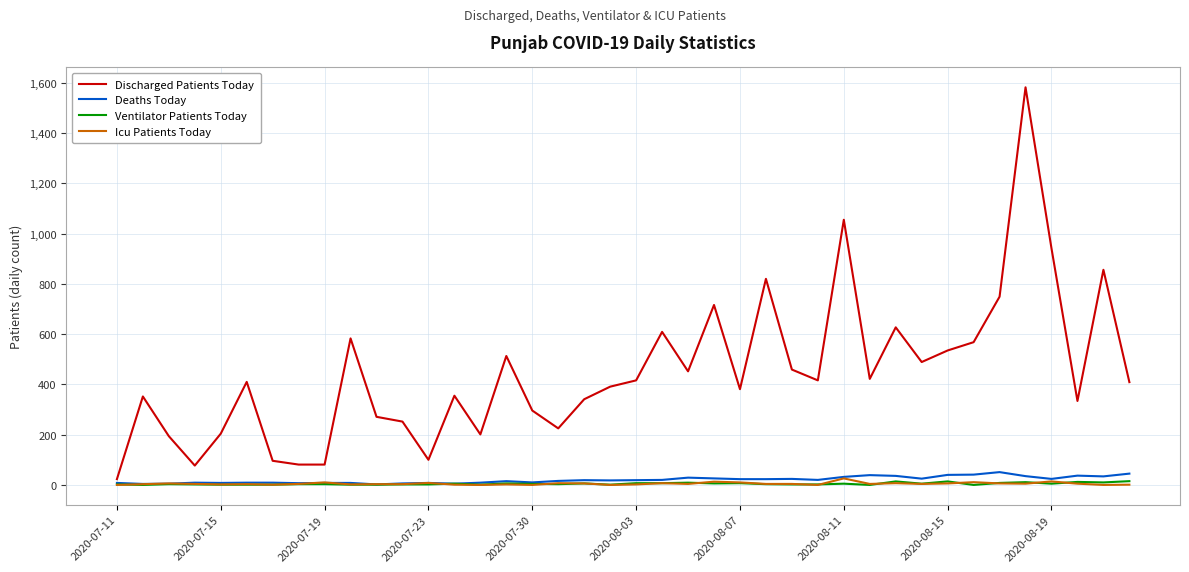

Which series has the largest range (max minus min)?

Discharged Patients Today